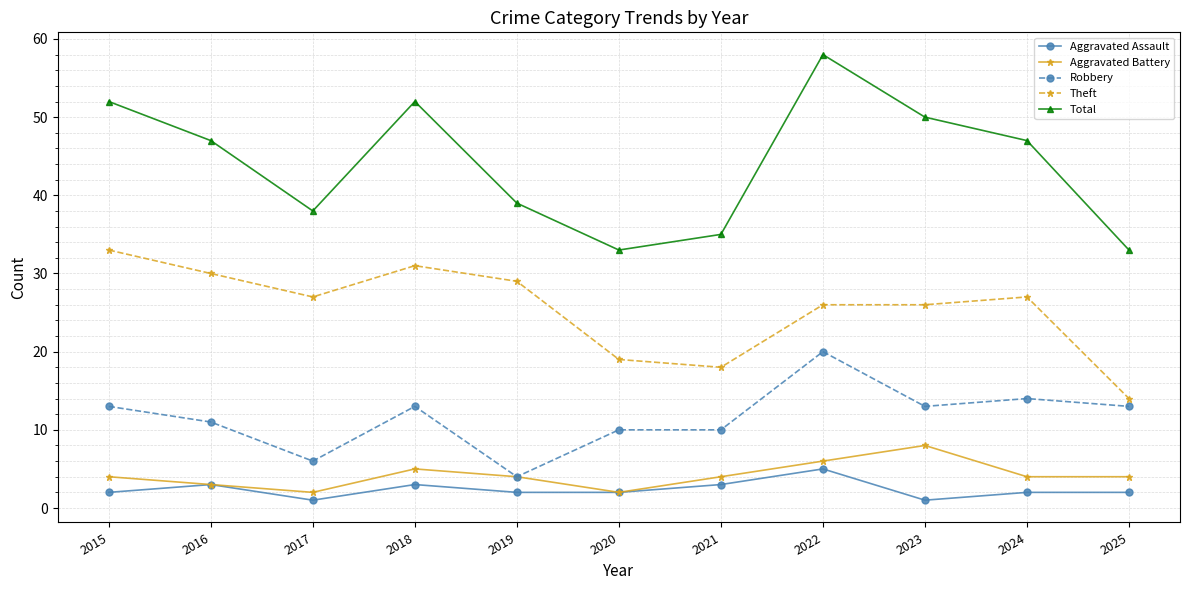

The value of Robbery at 2023 is 13. True or false?

True